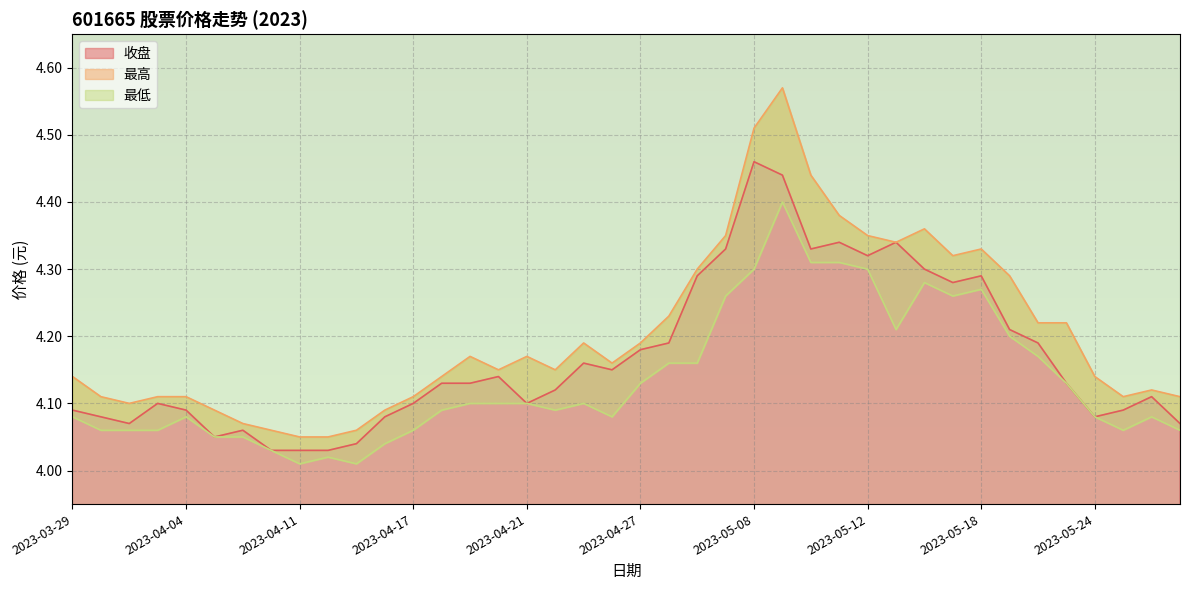

Is it true that 最高 equals 4.5 at 2023-05-08?

True